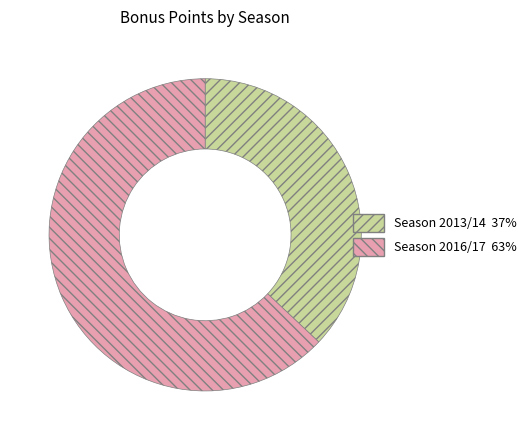

Is there a majority slice in this chart?

Yes